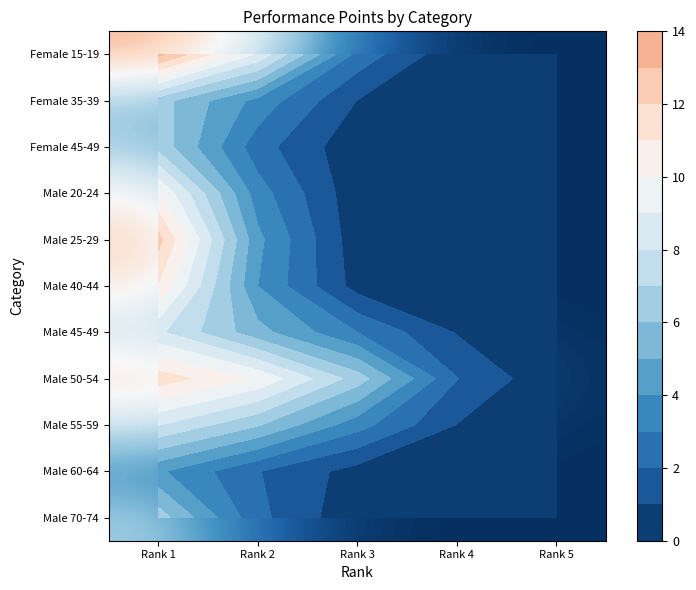

What is the spread (max minus min) of values at Rank 4?

2.0